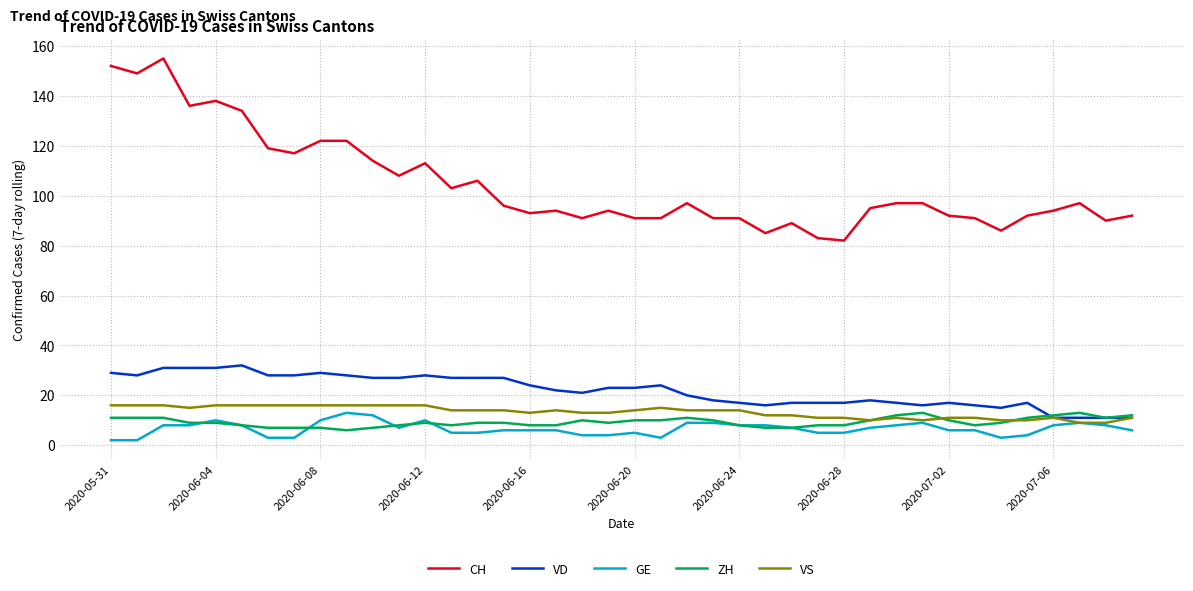

Which series has the largest total across all categories?

CH